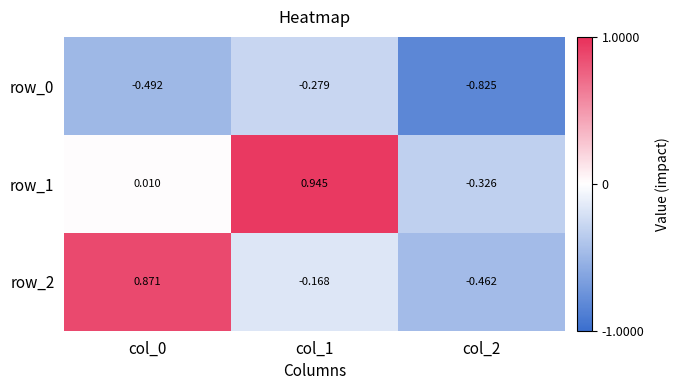

Which series changed the most between col_1 and col_2?

row_1